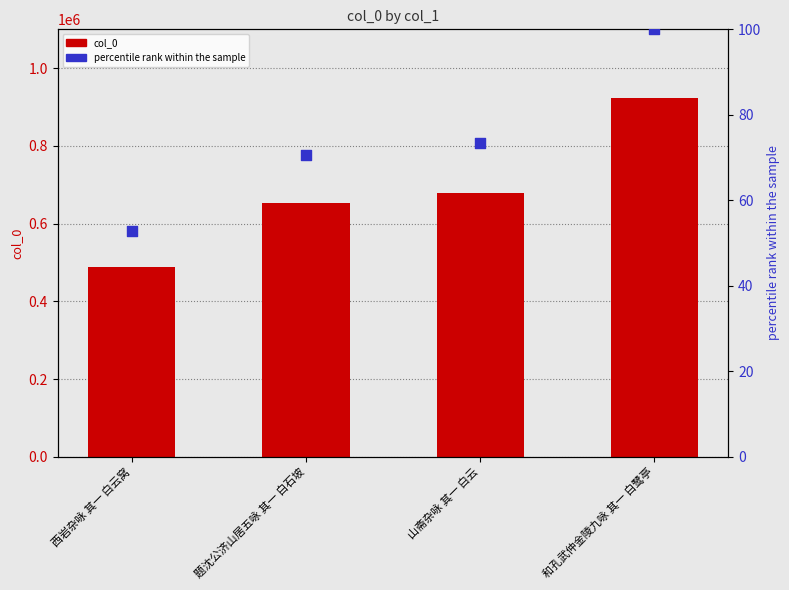

What is the total value across all series at 和孔武仲金陵九咏 其一 白鹭亭?

924128.0